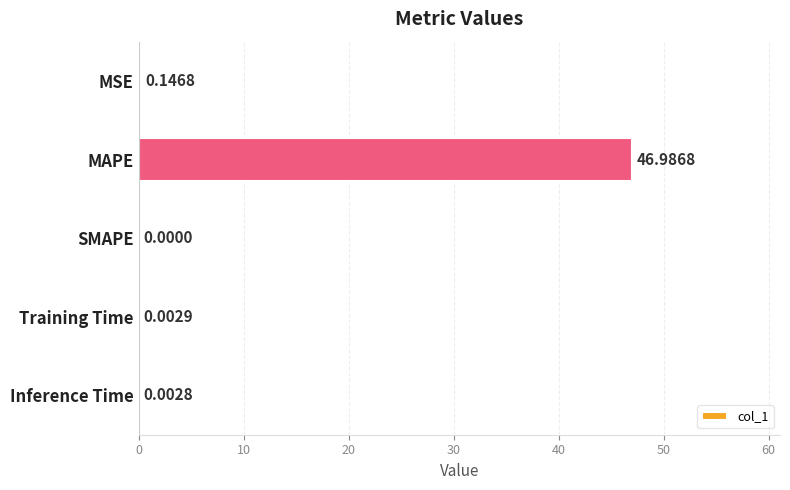

Which has a higher value, MSE or Training Time?

MSE